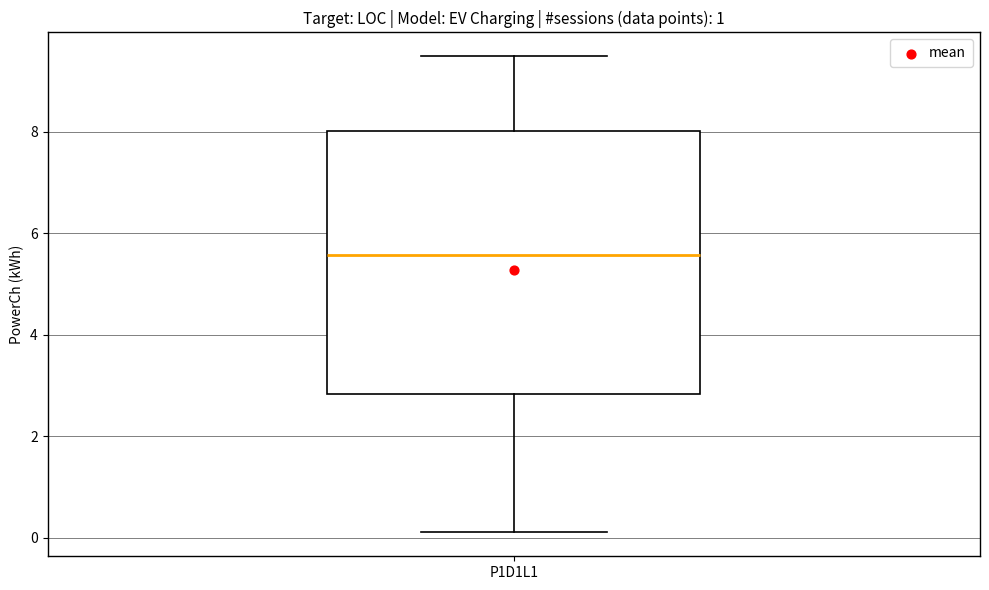

Read this box plot against the y-axis: the position of the median line, the range covered by the box, and the ends of both whiskers. The values are not printed on the chart, so give them approximately, as read against the axis.

median 5.6, box 2.8 to 8.0, whiskers 0.2 to 9.4